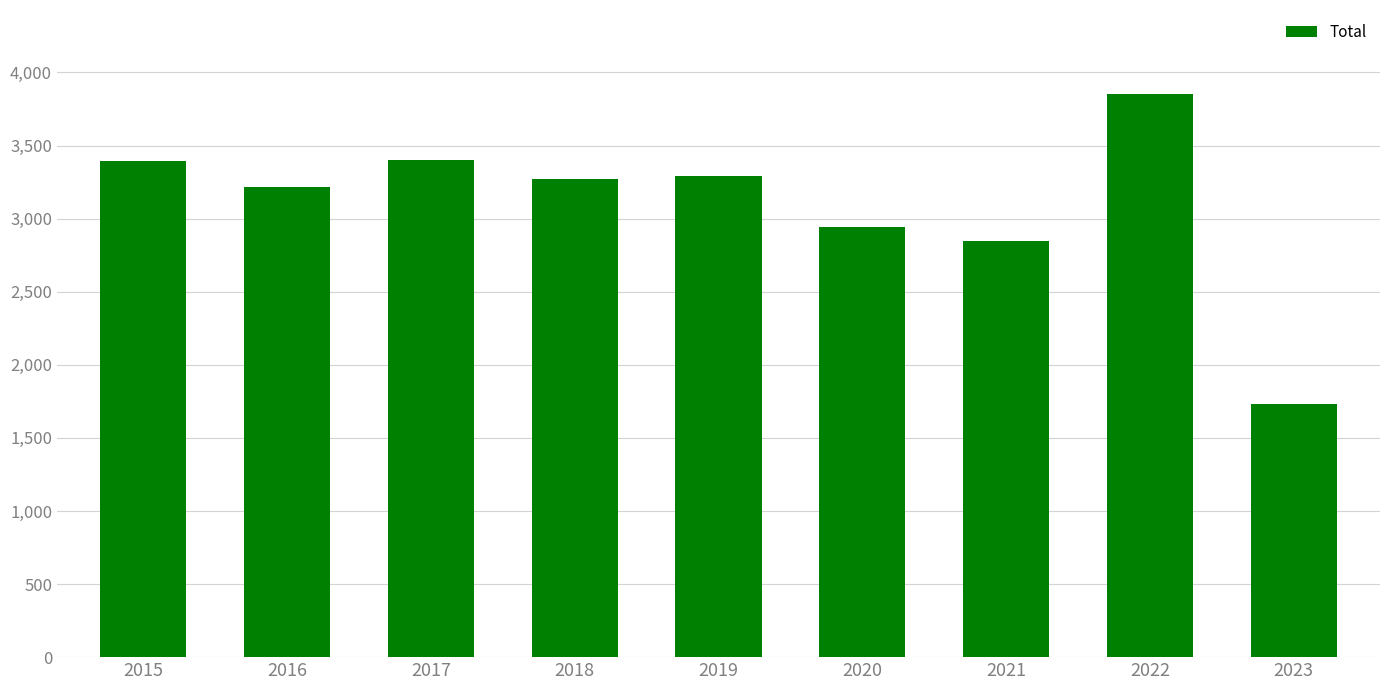

What is the change in value from 2019 to 2023?

-1563